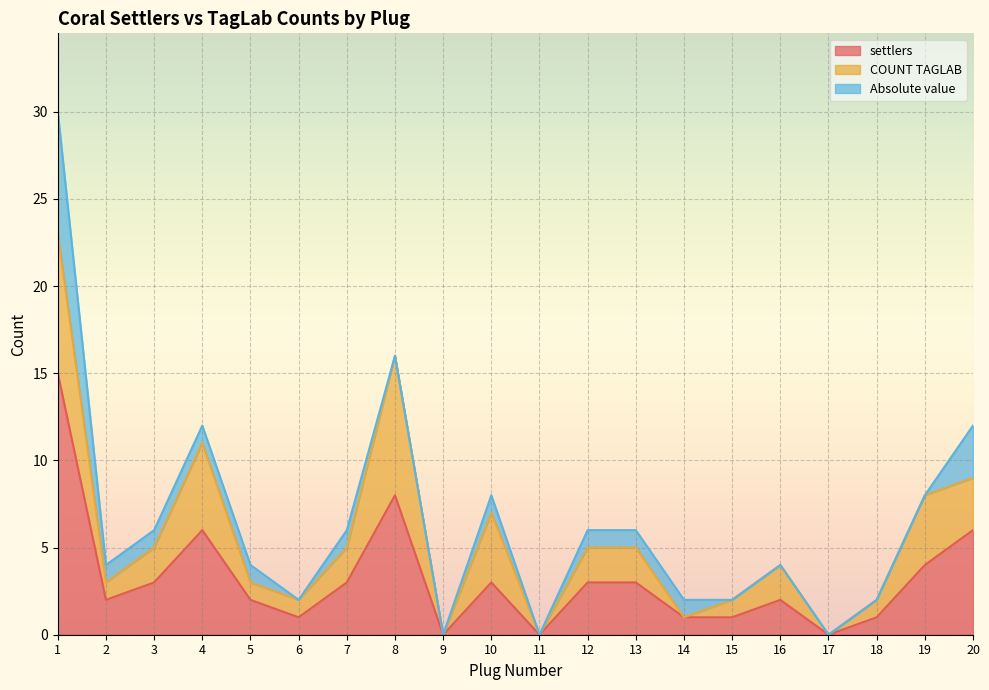

At which category is the sum across all series the highest?

1